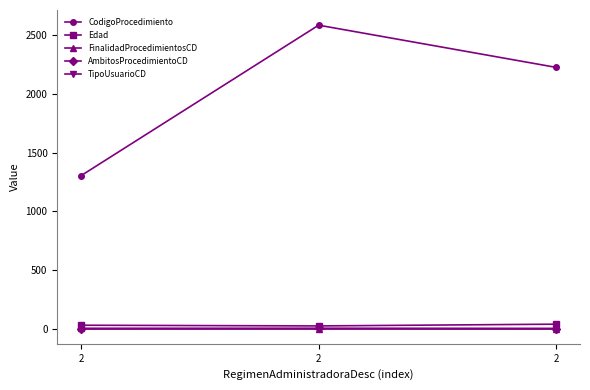

Which series has the widest spread of values?

CodigoProcedimiento